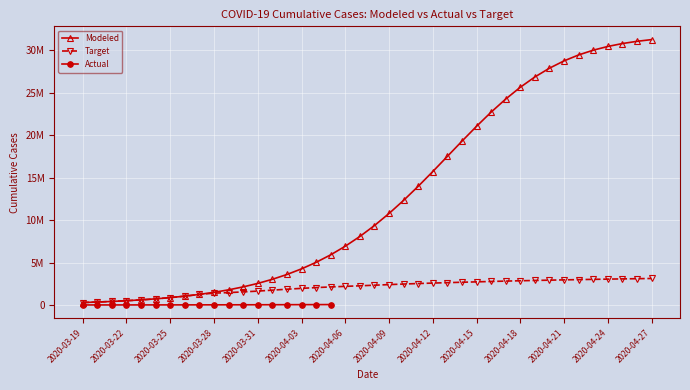

Which category has the highest value across all series?

2020-04-27